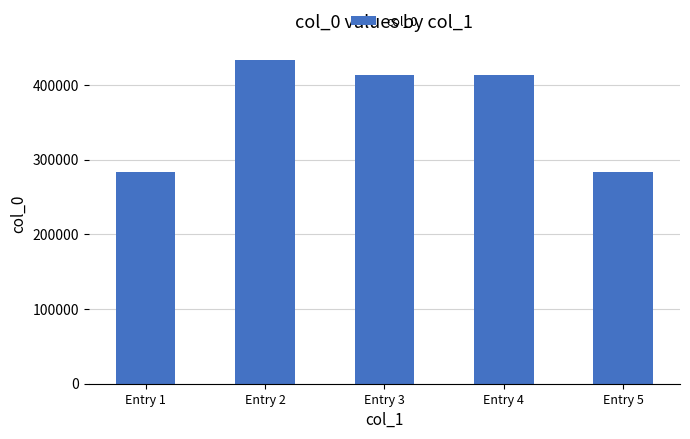

The value at Entry 1 is 283144. True or false?

True